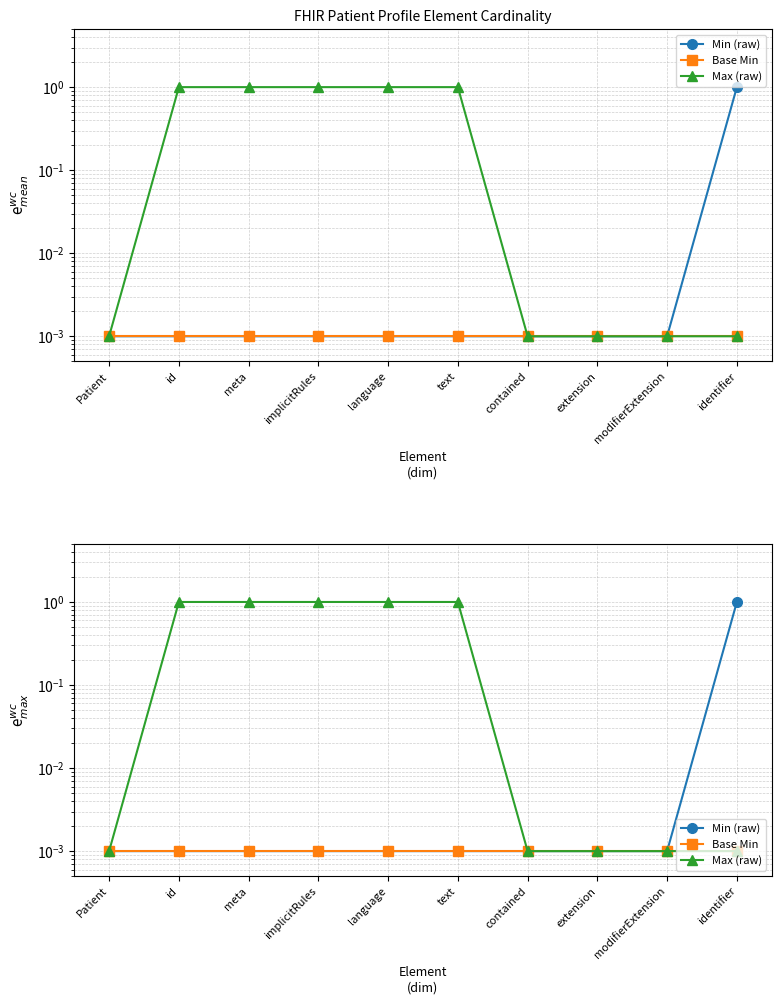

How many lines are shown in the chart?

3